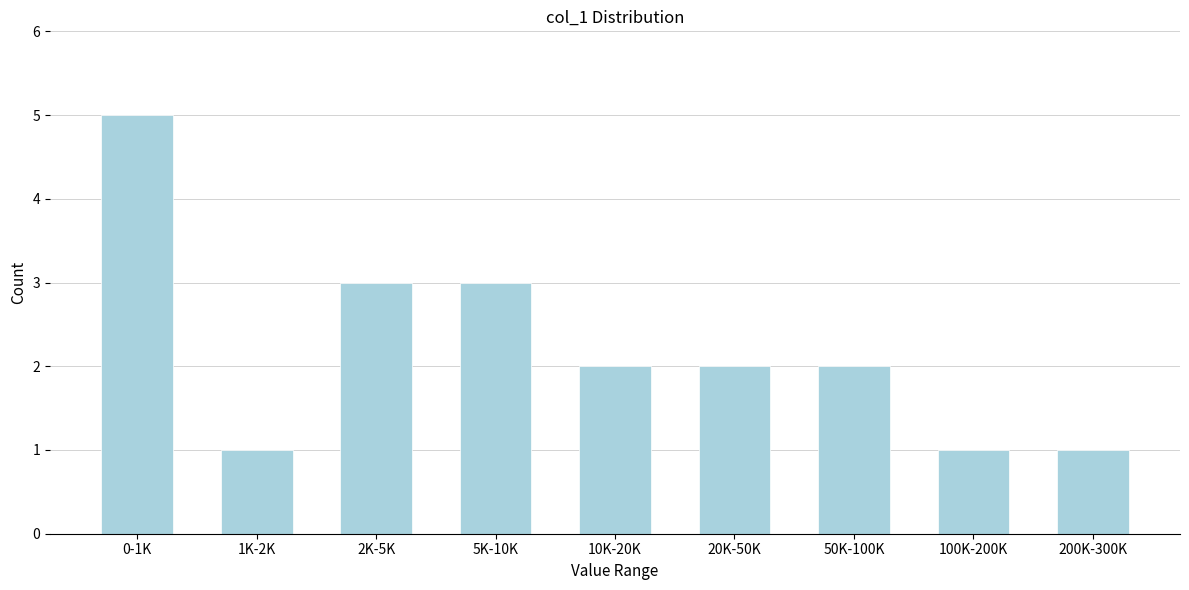

Reading left to right, list all the values displayed in this chart.

5	1	3	3	2	2	2	1	1